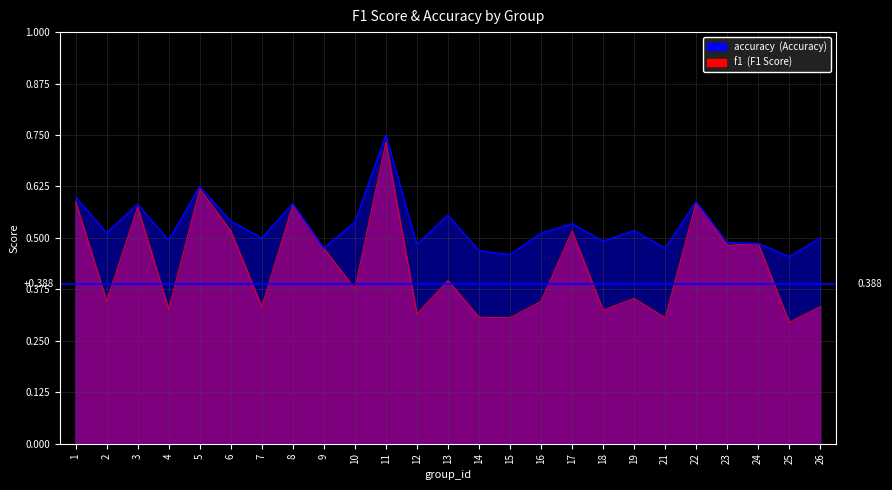

What is the value of the f1 point at the 16th from the left?

0.3